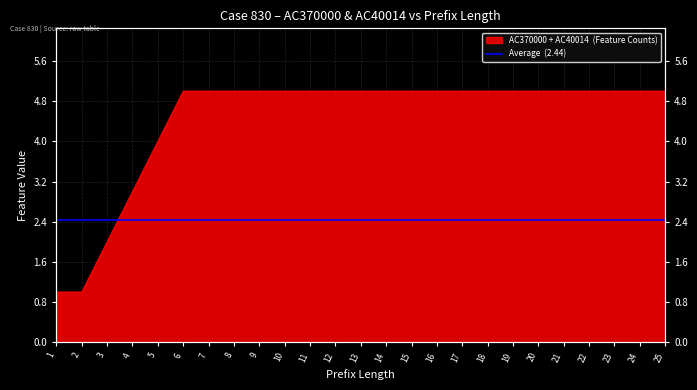

Is it true that the value at 20 is 3?

False